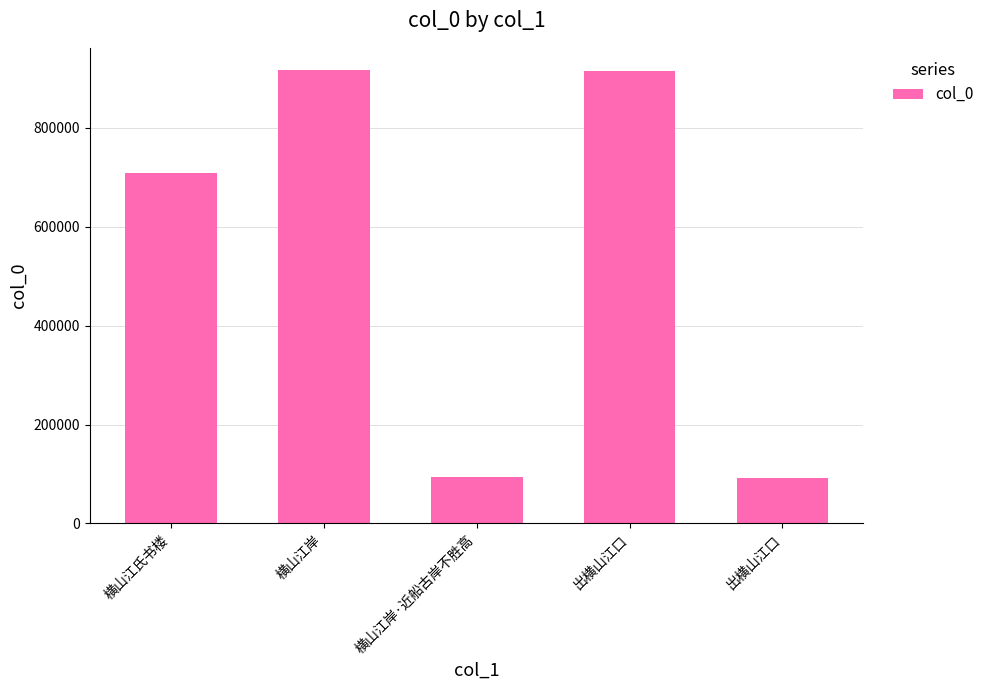

Reading left to right, list all the values displayed in this chart.

横山江氏书楼=709038	横山江岸=915872	横山江岸·近船古岸不胜高=92939	出横山江口=914092	出横山江口=91726